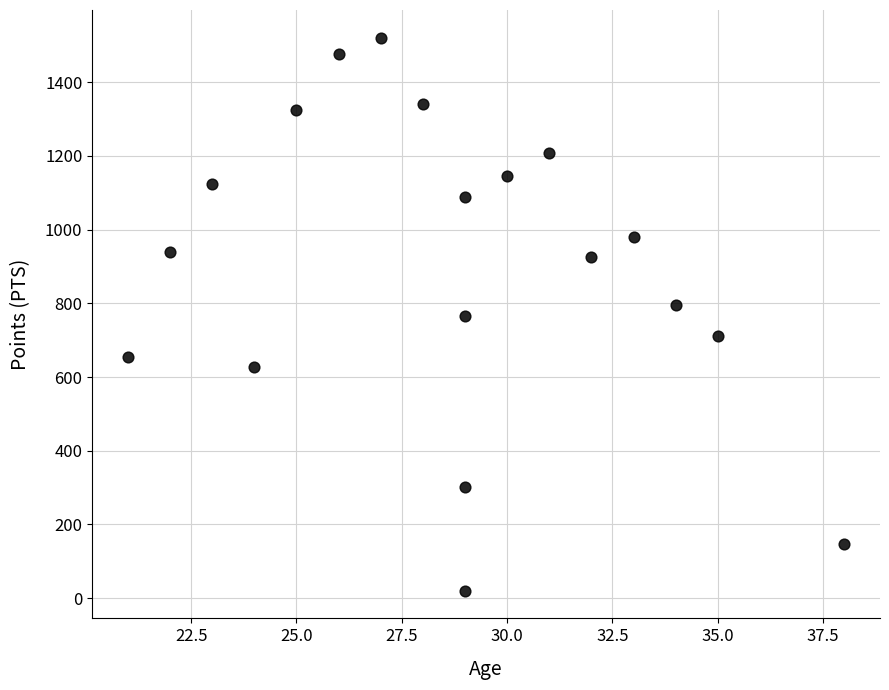

What is the range of Y values (max minus min)?

1501